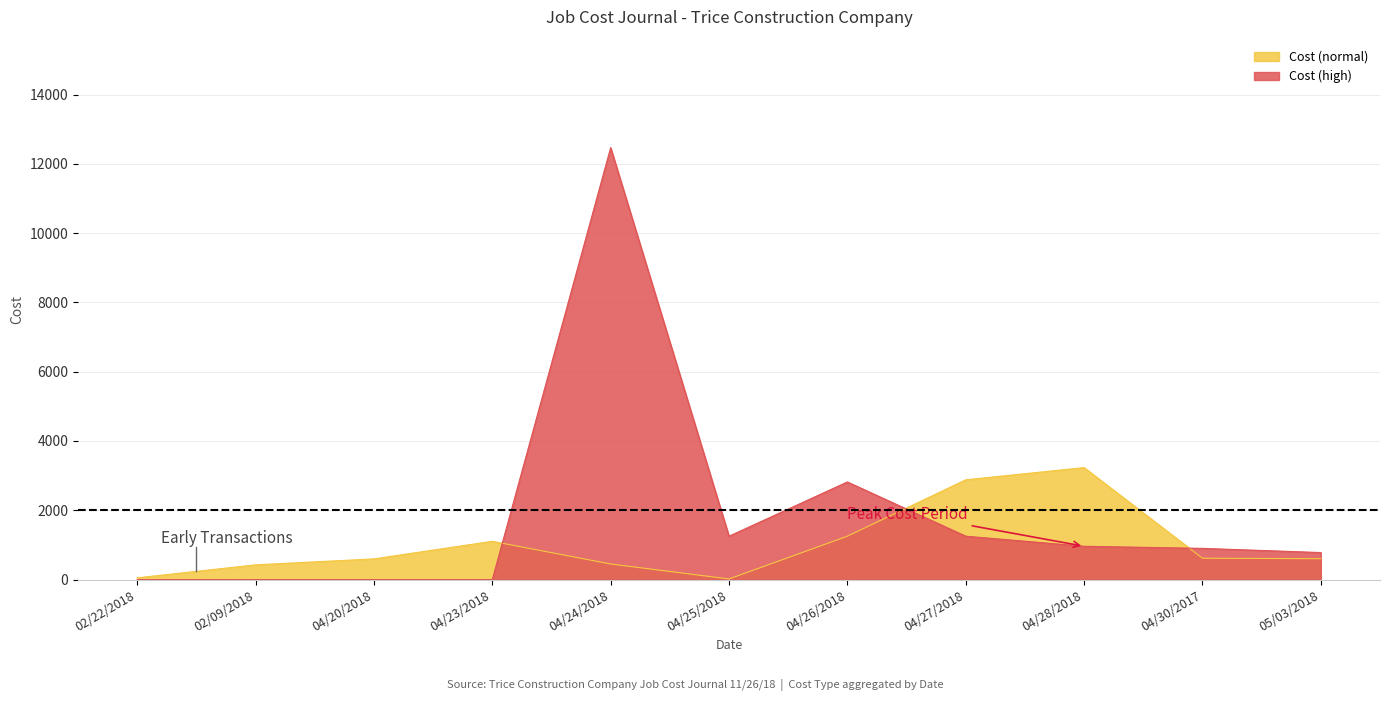

Does the chart have visible grid lines?

Yes